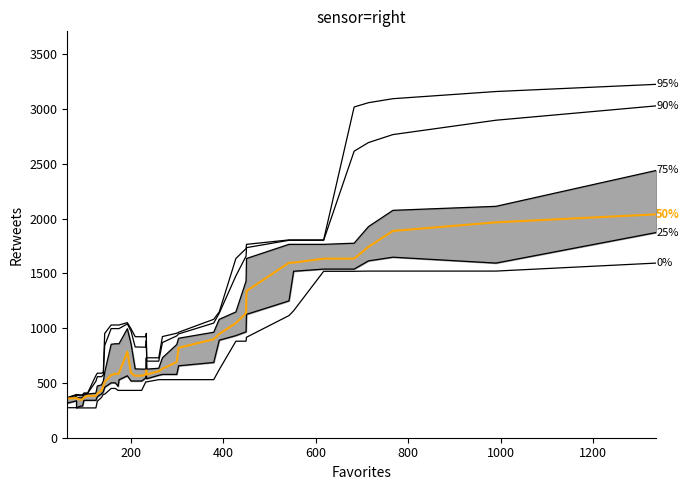

True or false: 0% and 95% intersect in this chart.

False